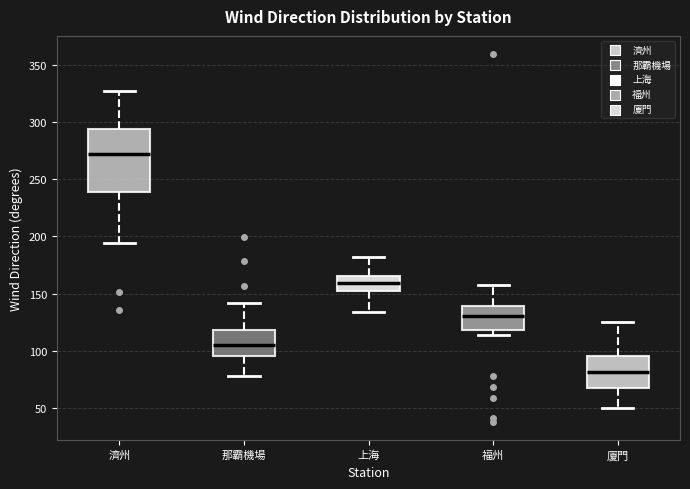

Reading left to right, read every box against the y-axis: the position of its median line, the range the box covers, and the ends of its whiskers. The values are not printed on the chart, so give them approximately, as read against the axis.

濟州: median 270, box 240 to 295, whiskers 195 to 325
那霸機場: median 105, box 95 to 120, whiskers 80 to 140
上海: median 160, box 150 to 165, whiskers 135 to 180
福州: median 130, box 120 to 140, whiskers 115 to 155
廈門: median 80, box 70 to 95, whiskers 50 to 125